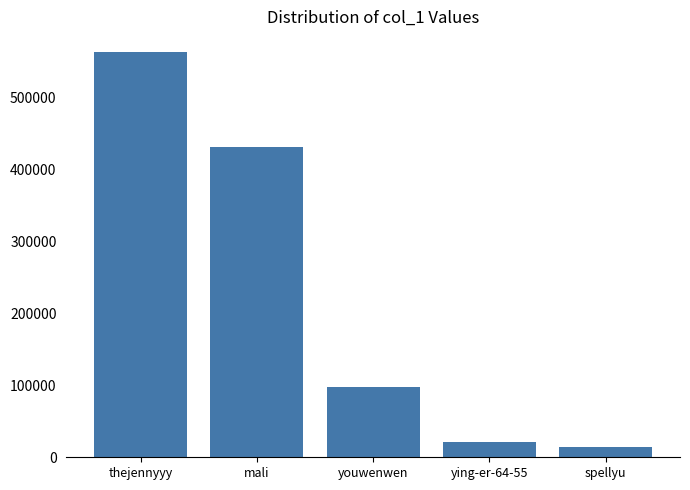

Is it true that the value at thejennyyy is 1010011?

False